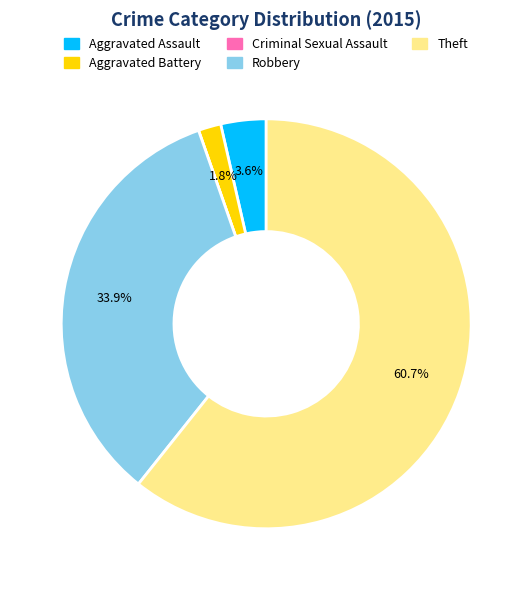

To the nearest percent, what percentage of the pie is Robbery?

34%